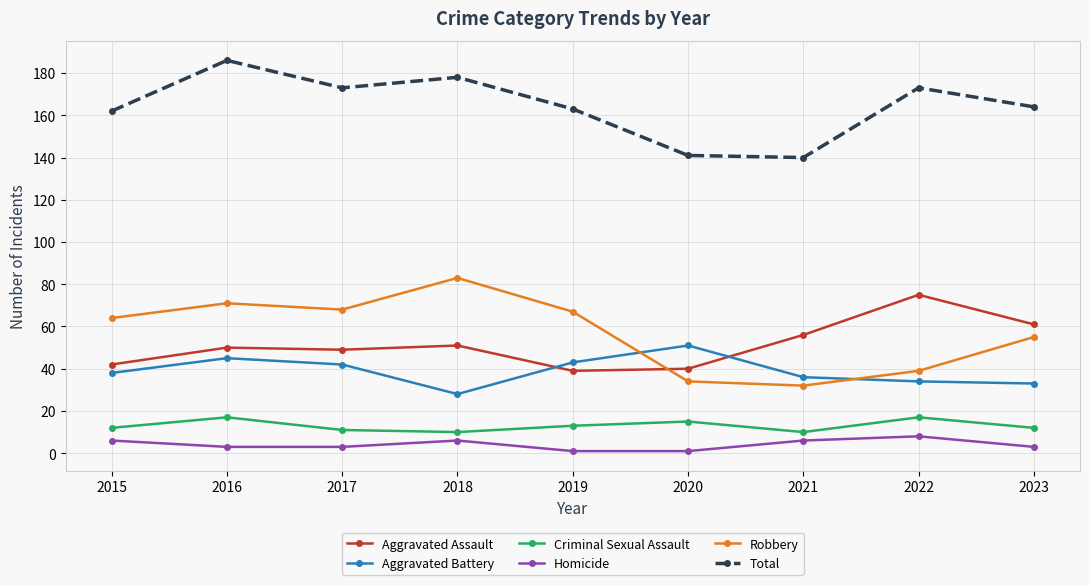

What is the value of the Total point at the 3rd from the left?

173